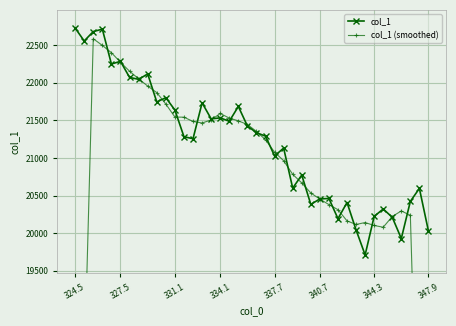

Is it true that col_1 equals 13308 at 340.7?

False